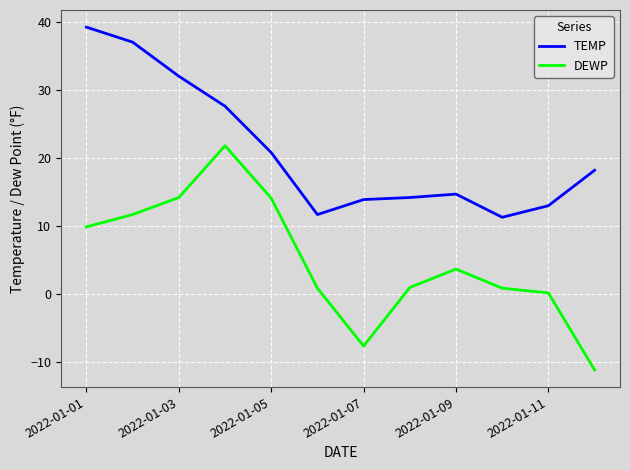

Rank the series by their maximum value, from lowest to highest.

DEWP, TEMP